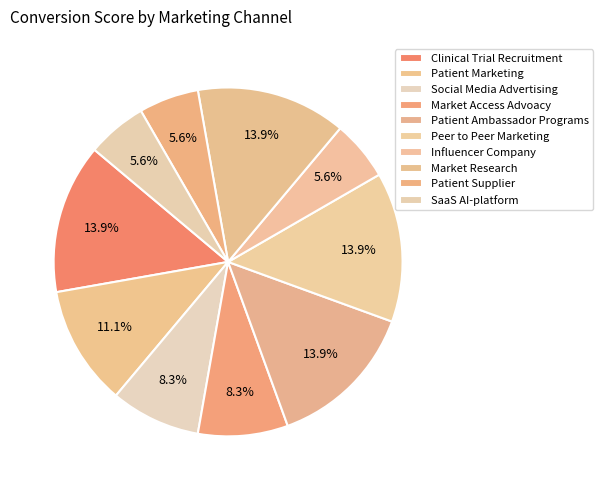

How many slices are in this pie chart?

10